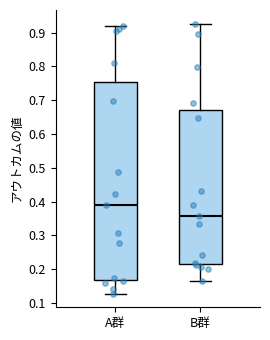

Where does the upper whisker of the box for B群 end on the y-axis? The values are not printed on the chart, so give them approximately, as read against the axis.

0.93